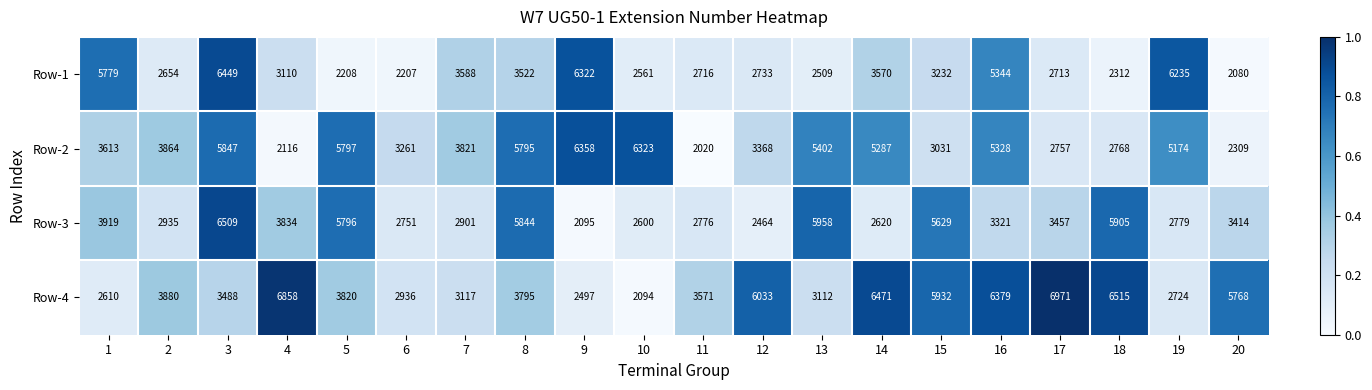

How many data points does each series have?

20